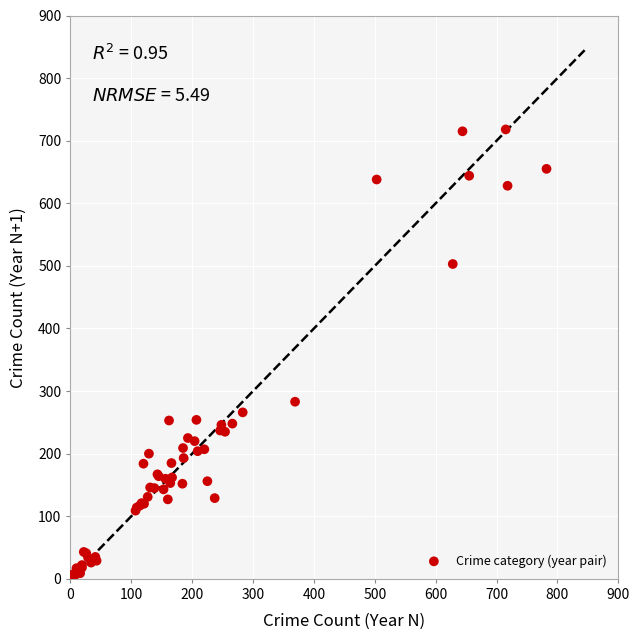

What Y value in the scatter plot is closest to 361?

283